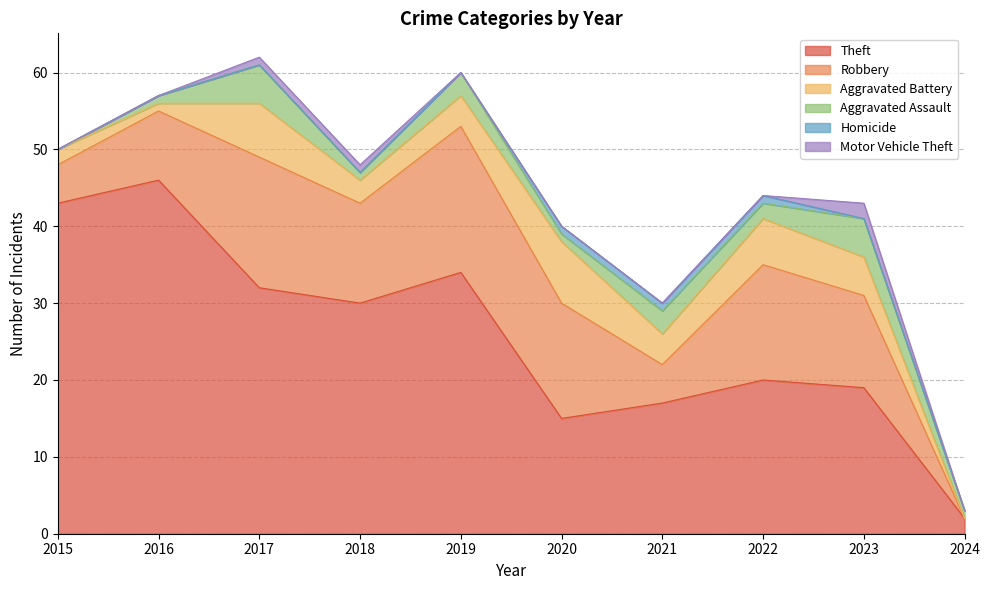

How many categories are shown in the chart?

10